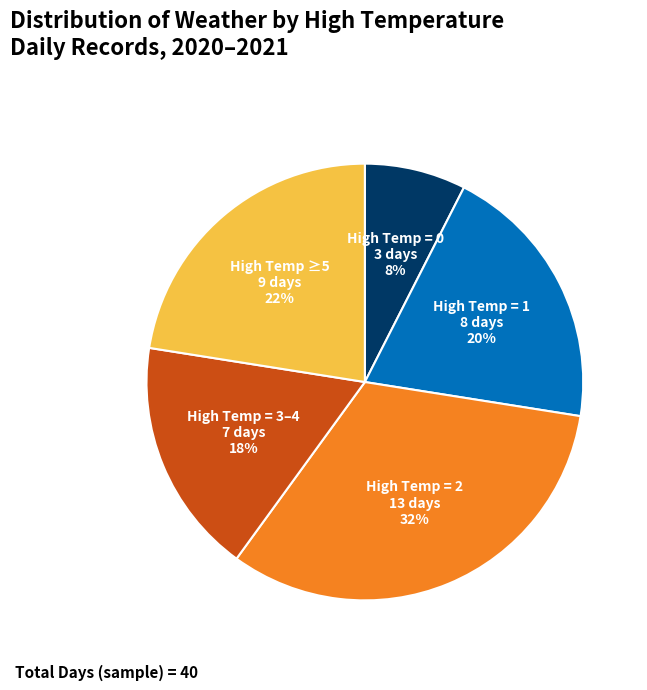

To the nearest percent, what is the average slice percentage?

20%